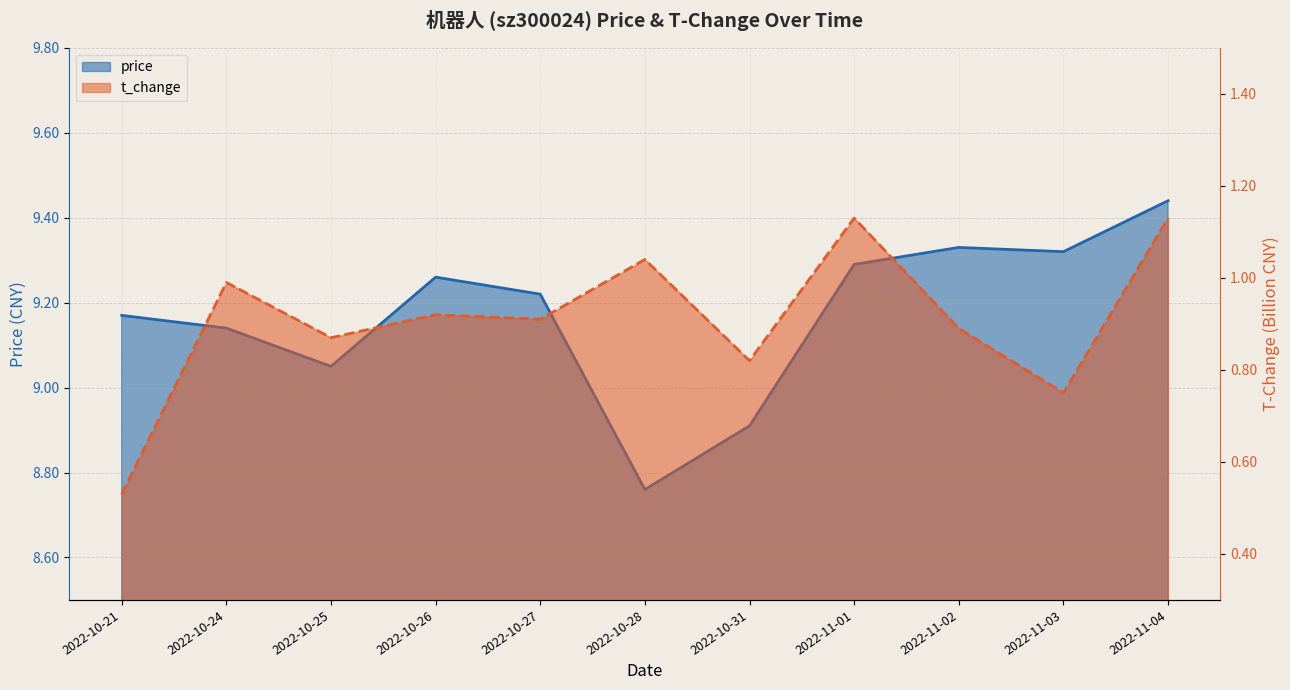

Where does the price series first go above 9?

2022-10-21